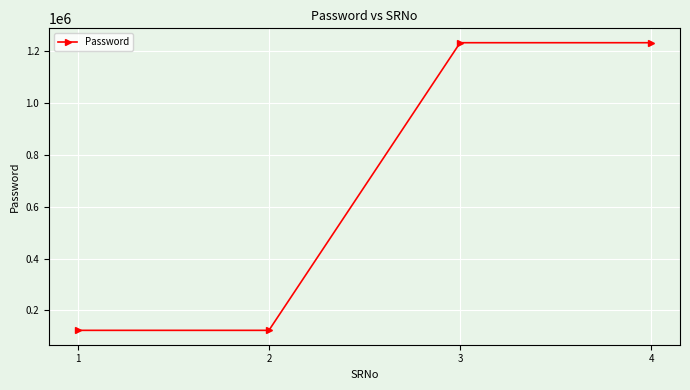

The value at 1 is 181015. True or false?

False